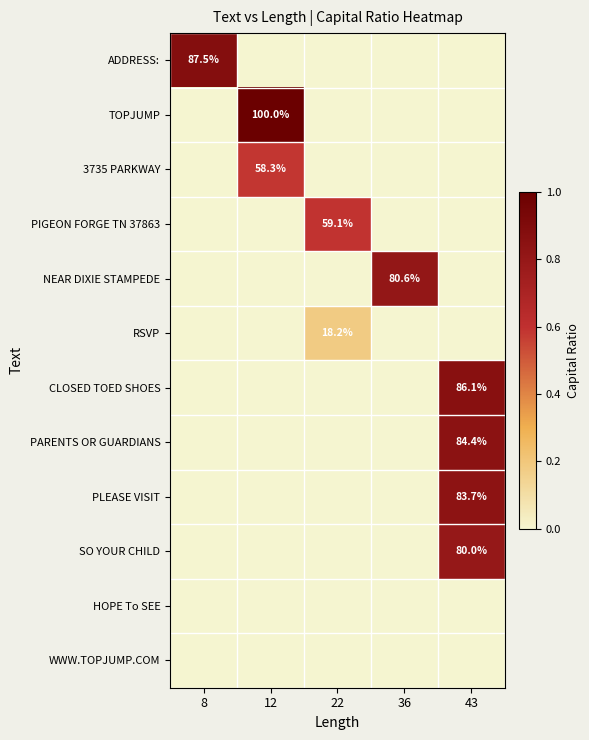

Which has a higher value, 43 or 22?

43